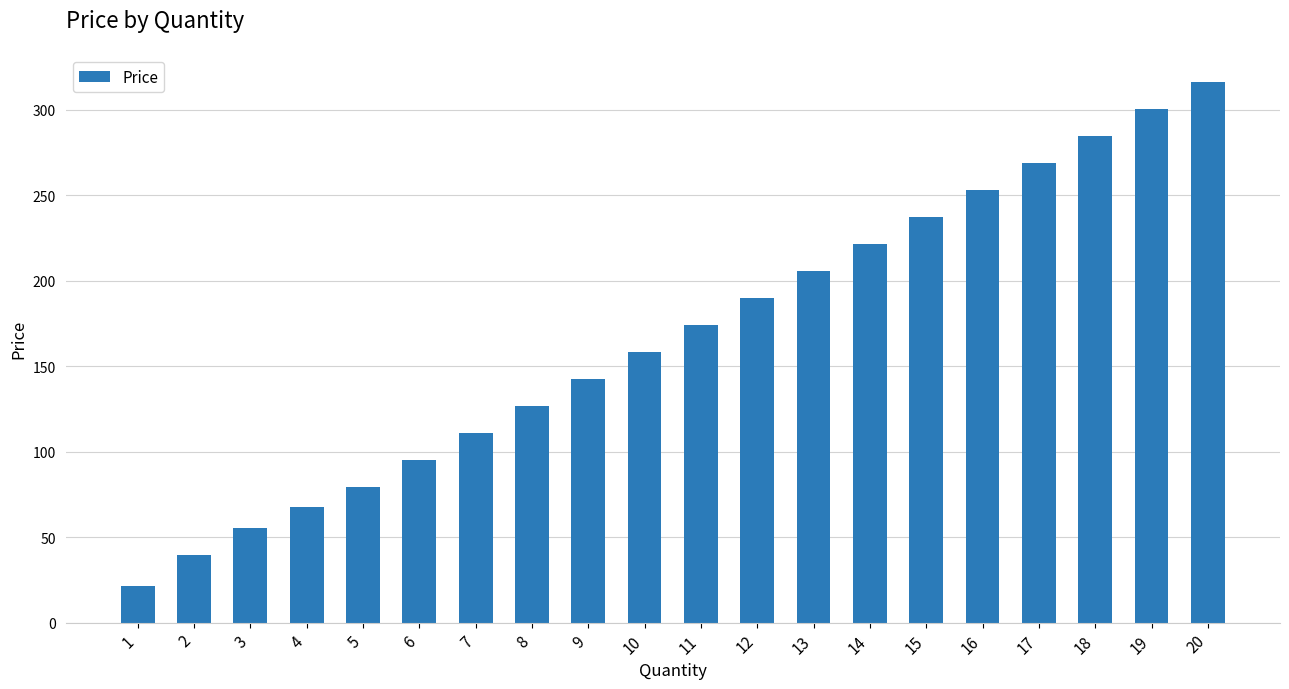

Rank the categories by value from highest to lowest.

20, 19, 18, 17, 16, 15, 14, 13, 12, 11, 10, 9, 8, 7, 6, 5, 4, 3, 2, 1